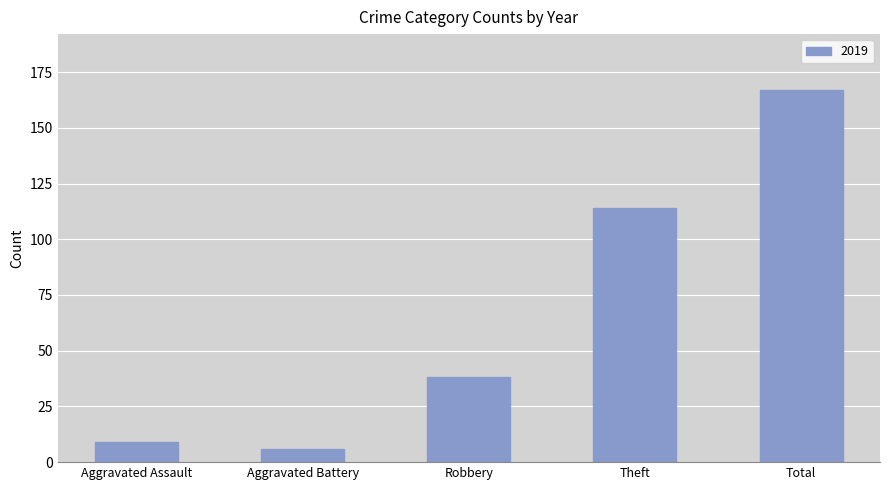

Which label corresponds to the largest value in the chart?

Total